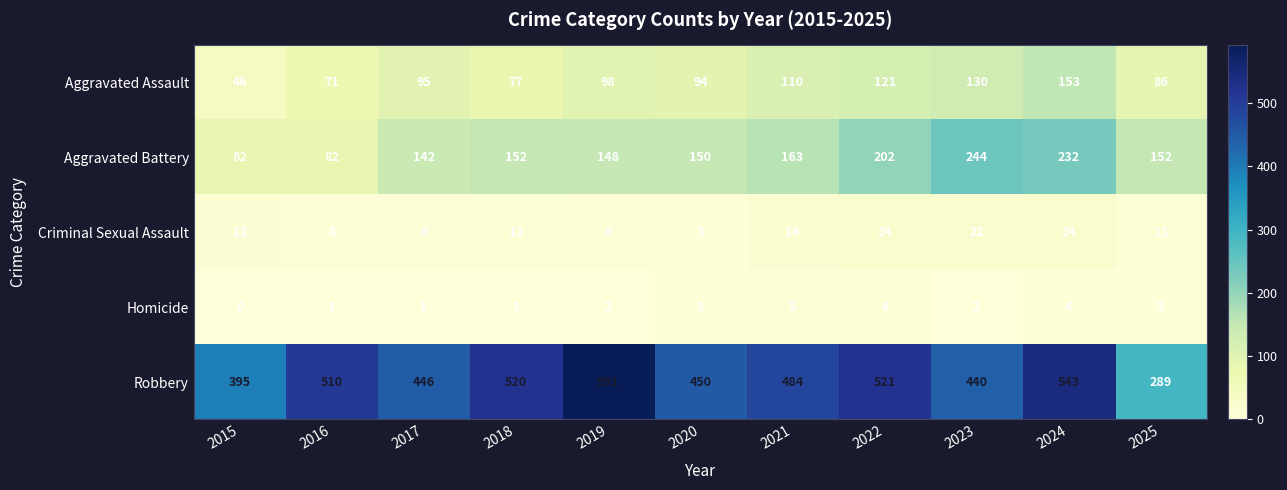

Read the Robbery value at 2025.

289